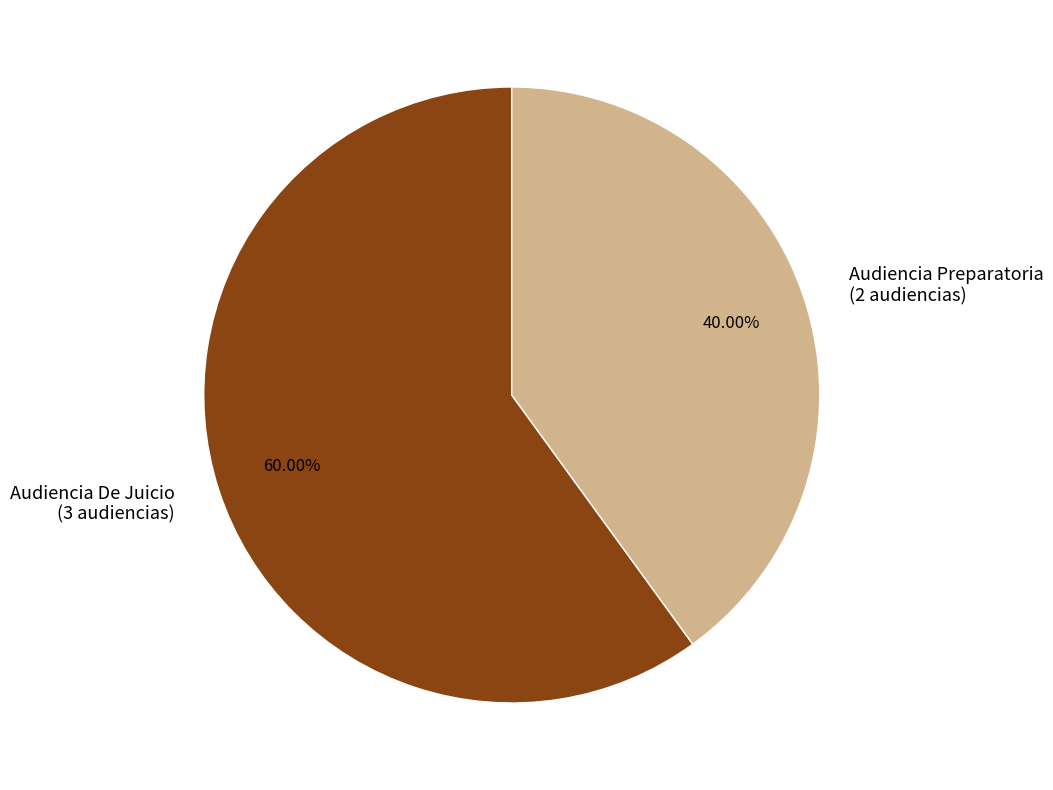

What is the total percentage of Audiencia Preparatoria and Audiencia De Juicio?

100.0%